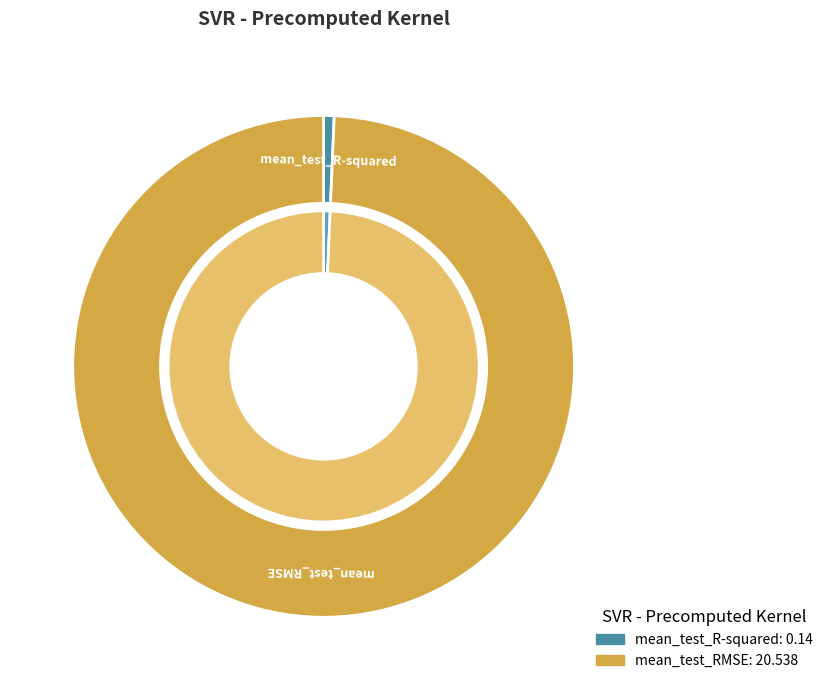

How many segments does this pie chart have?

2